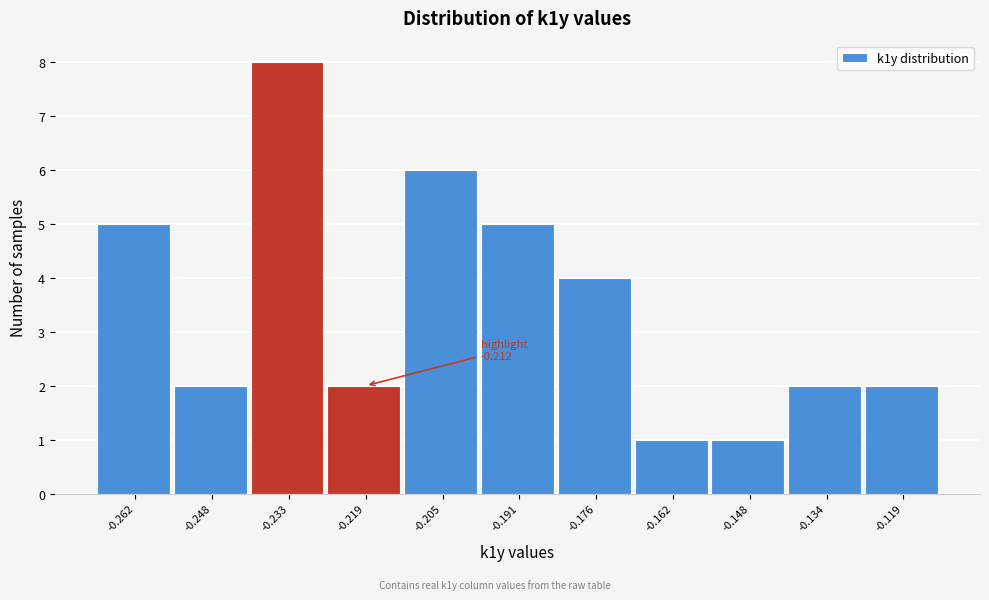

Reading left to right, what are all the values shown in this chart?

5	2	8	2	6	5	4	1	1	2	2